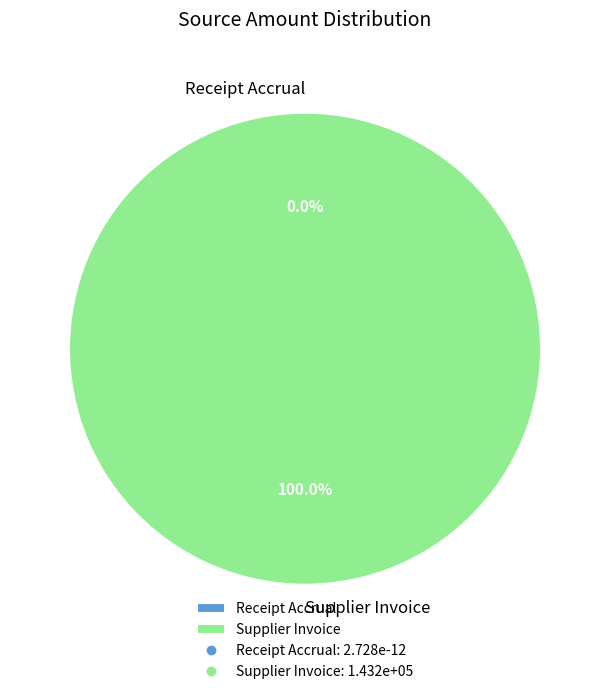

Count the number of slices in the pie.

2